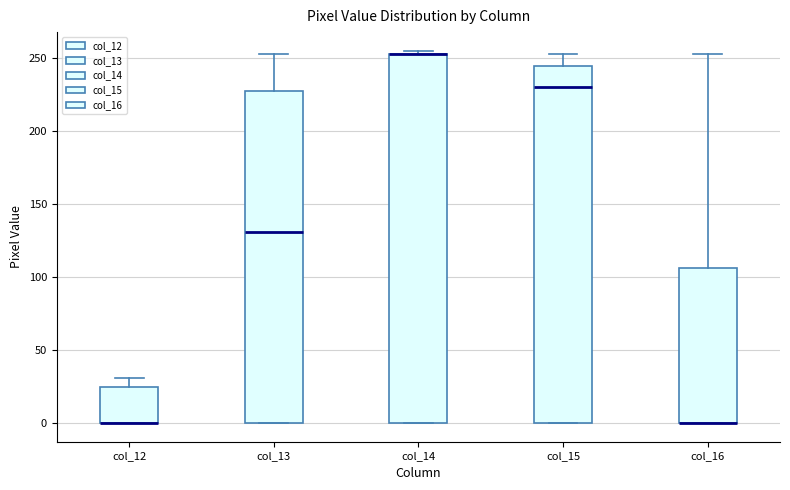

Comparing the boxes themselves (not the whiskers), which one is the tallest?

col_14